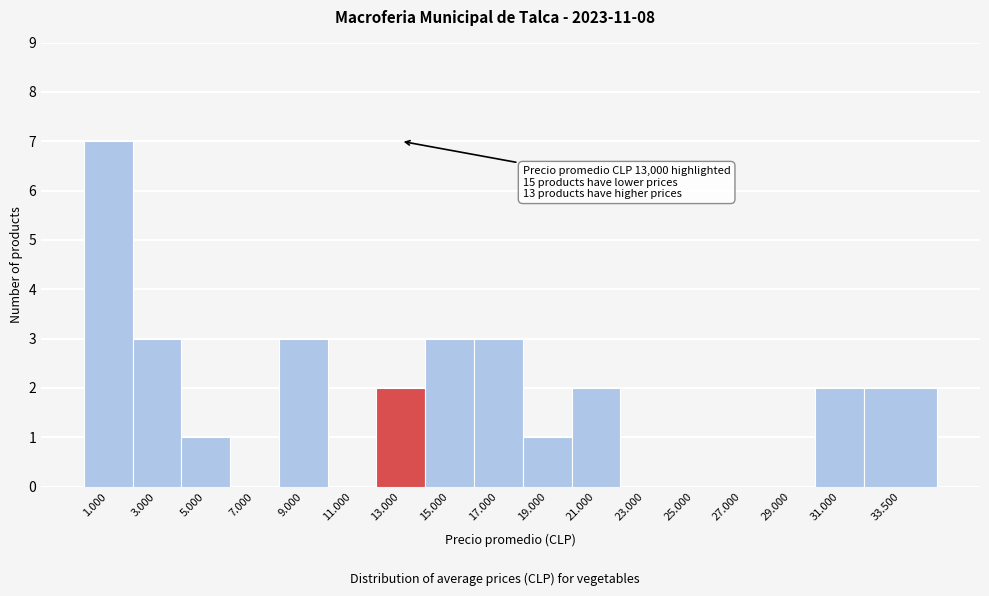

Reading left to right, transcribe all the data shown in this chart.

1.000=7	3.000=3	5.000=1	7.000=0	9.000=3	11.000=0	13.000=2	15.000=3	17.000=3	19.000=1	21.000=2	23.000=0	25.000=0	27.000=0	29.000=0	31.000=2	33.500=2